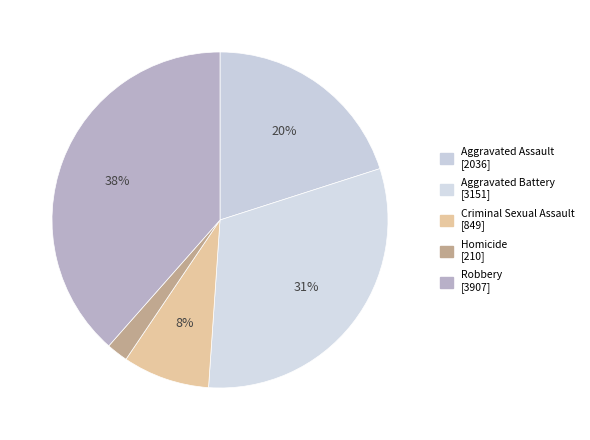

To the nearest percent, what portion does Robbery represent?

38%